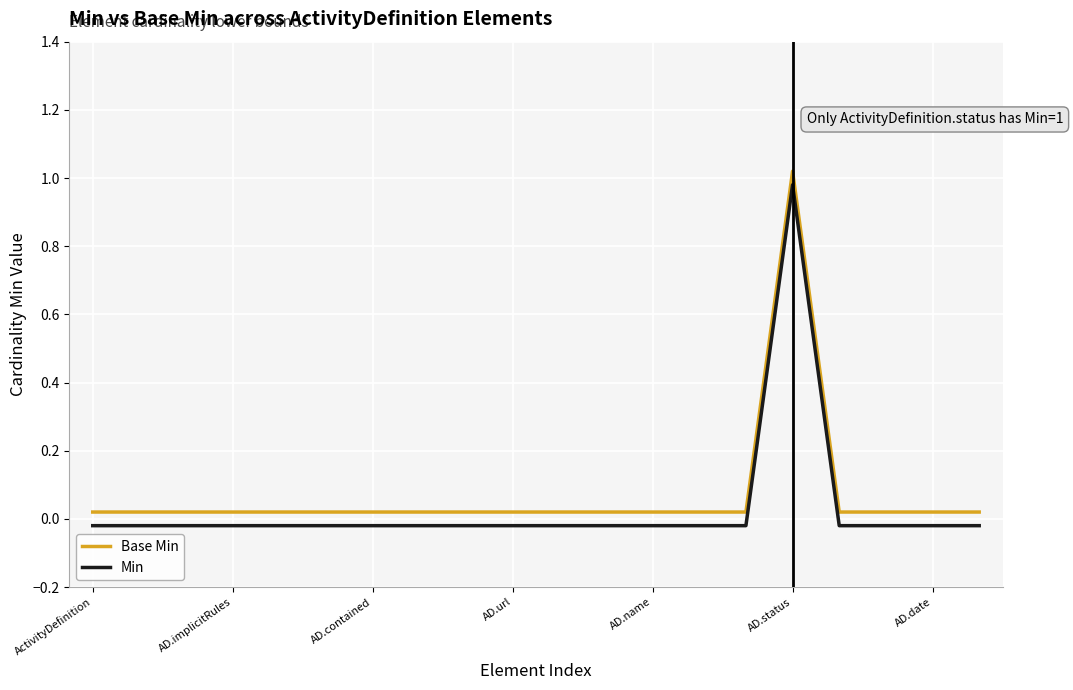

True or false: Base Min and Min cross at least once.

False